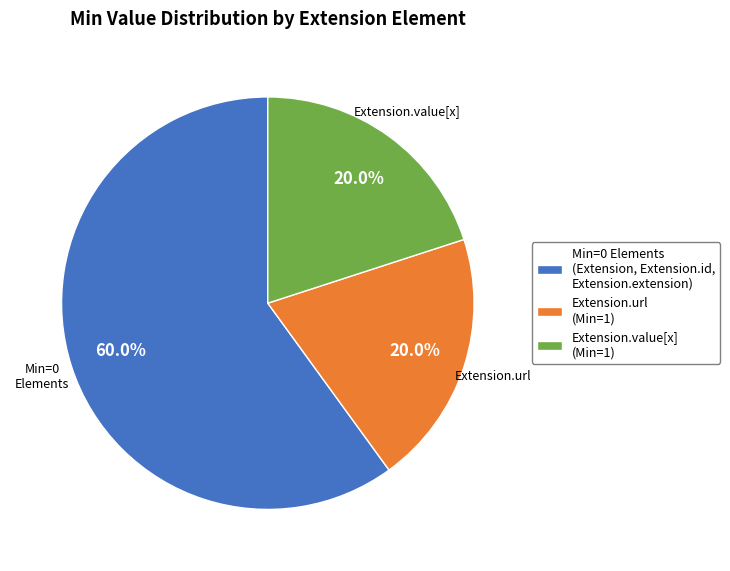

Is there a majority slice in this chart?

Yes